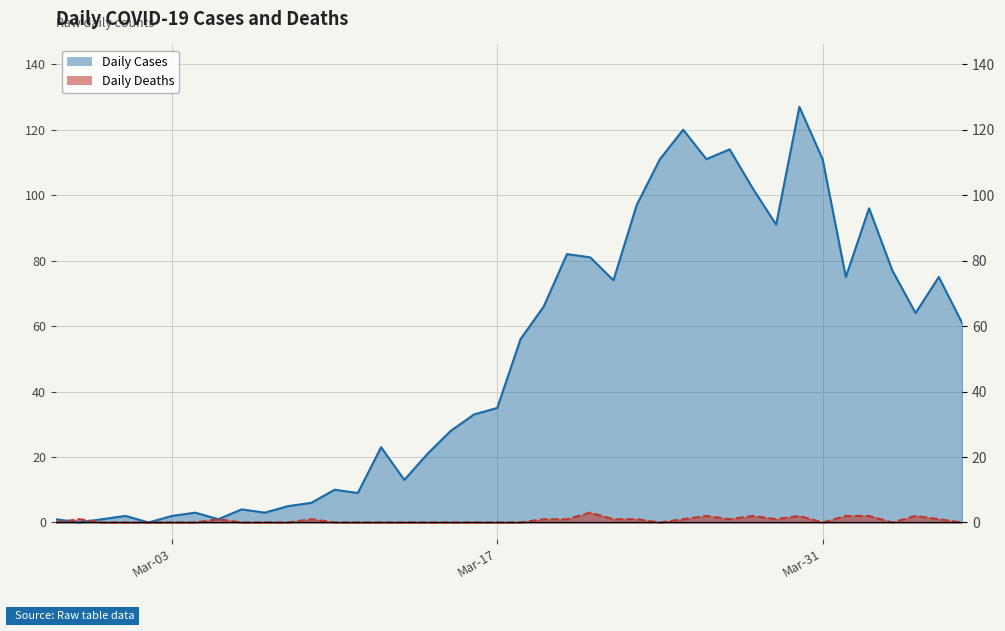

Rank the series at Mar-03 from highest to lowest value.

Daily Cases, Daily Deaths